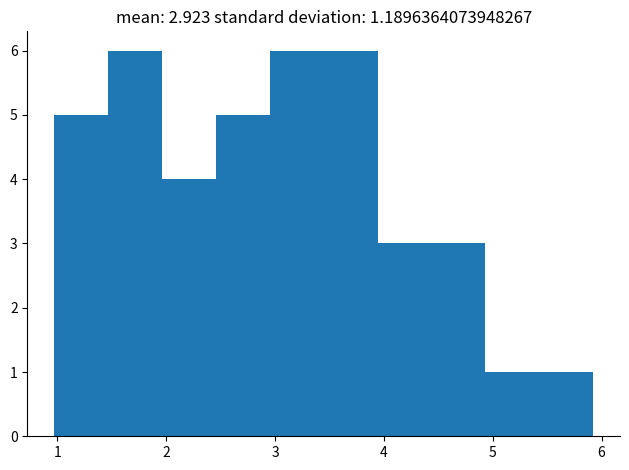

Reading left to right, transcribe this chart: for each bar, give the range it covers on the x-axis and its height. Neither the bar edges nor the heights are printed on the chart, so give them approximately, as read against the axes.

1.0 to 1.5: 5
1.5 to 2.0: 6
2.0 to 2.5: 4
2.5 to 3.0: 5
3.0 to 3.4: 6
3.4 to 3.9: 6
3.9 to 4.4: 3
4.4 to 4.9: 3
4.9 to 5.4: 1
5.4 to 5.9: 1